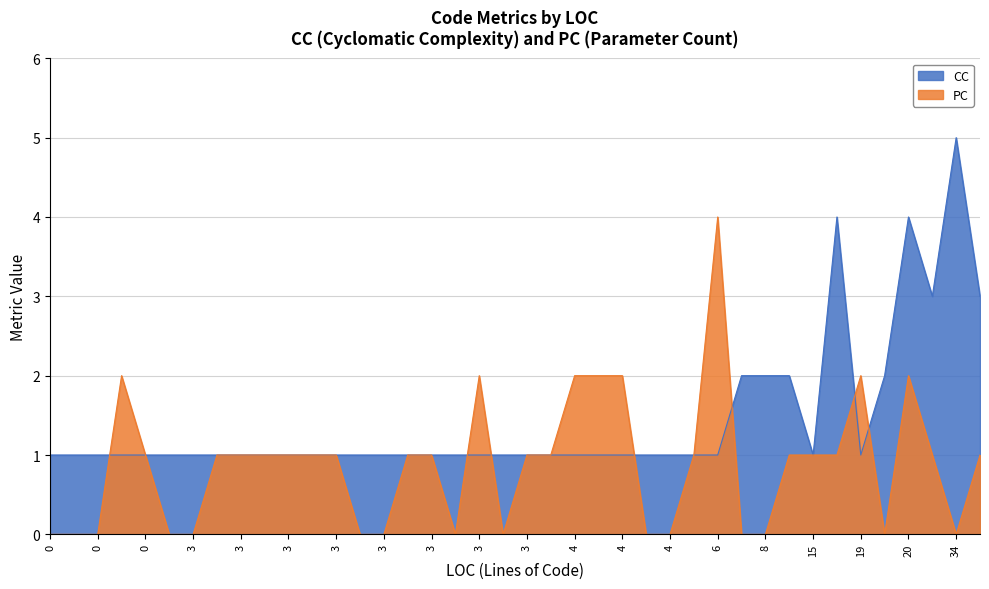

Rank the series at 8 from lowest to highest value.

PC, CC